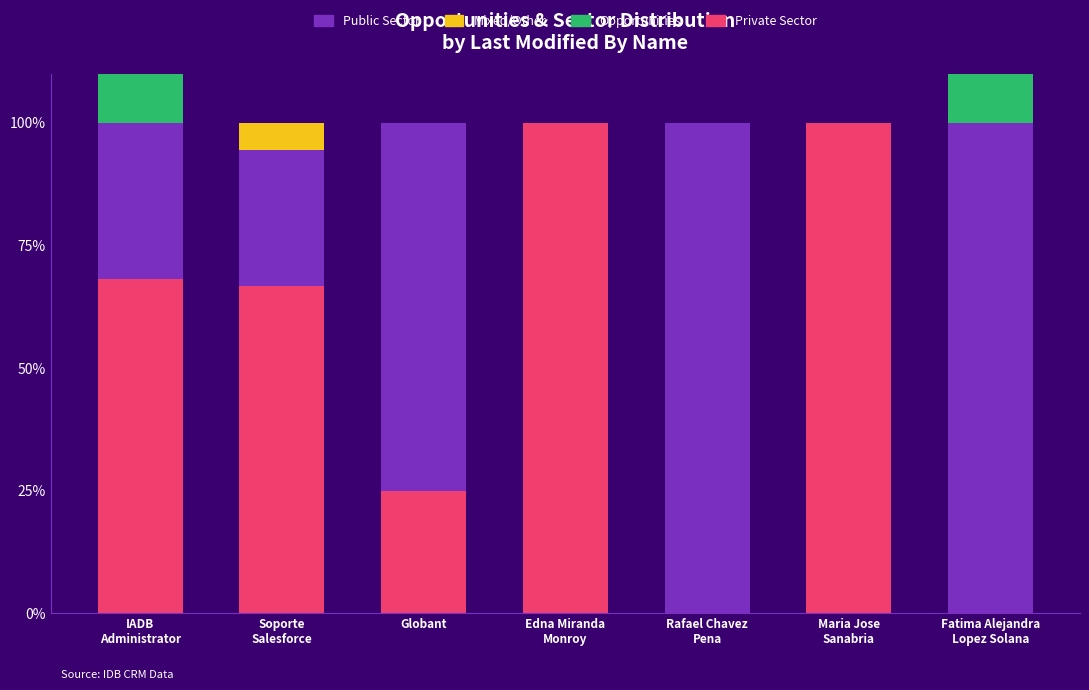

At which label does Private Sector first exceed 66?

IADB
Administrator